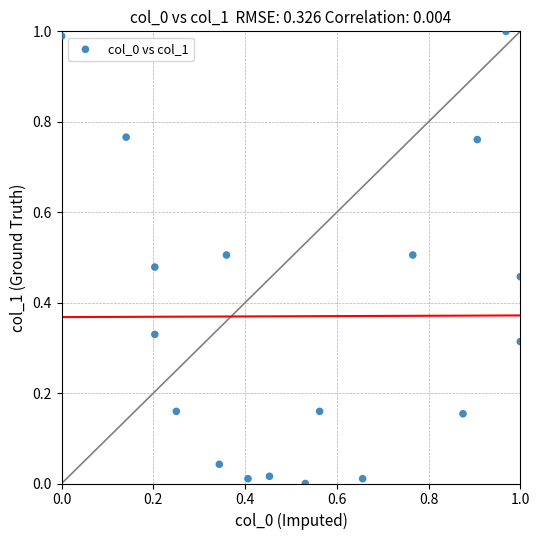

How many data points are displayed?

18